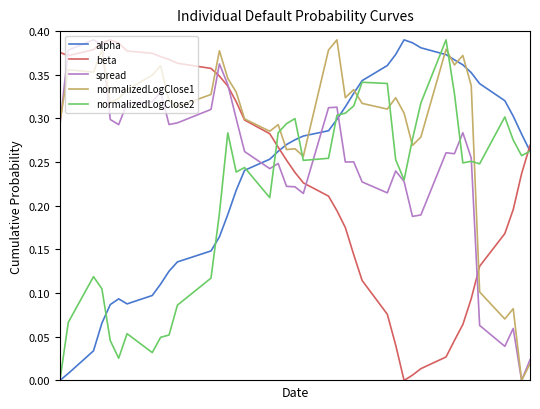

After their last crossing, which series has the higher values: normalizedLogClose1 or normalizedLogClose2?

normalizedLogClose2